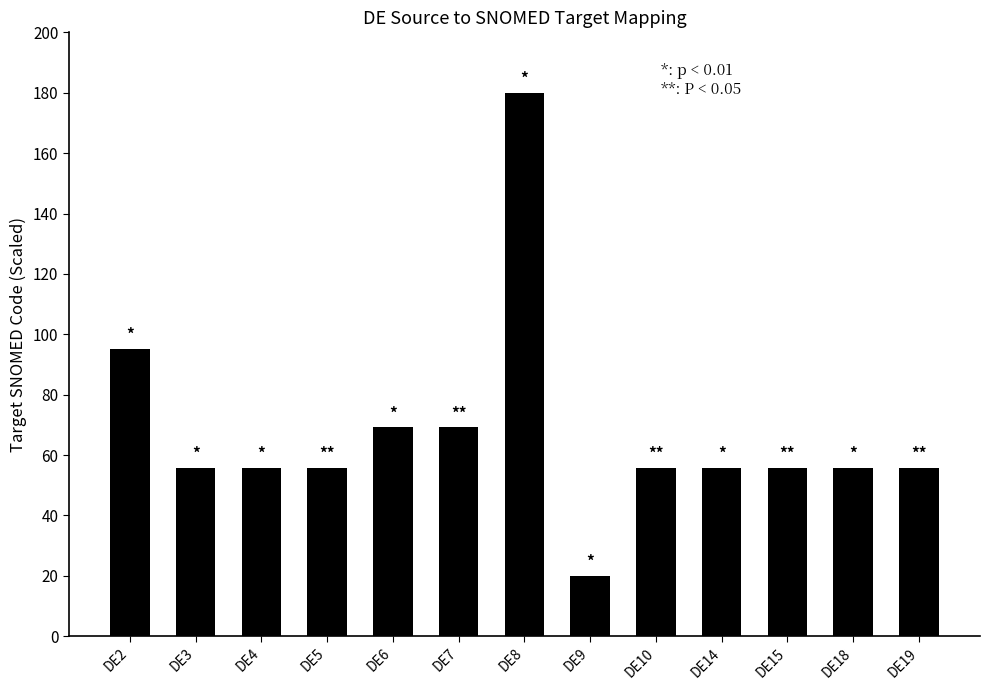

At which label does the data first exceed 55?

DE2